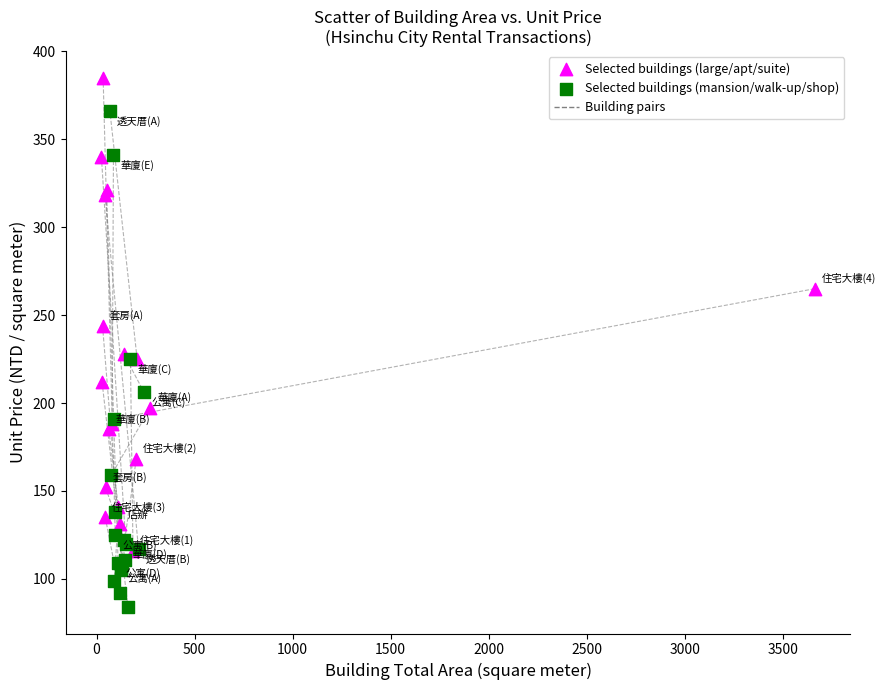

Which series contains the highest Y value?

Selected buildings (large/apt/suite)